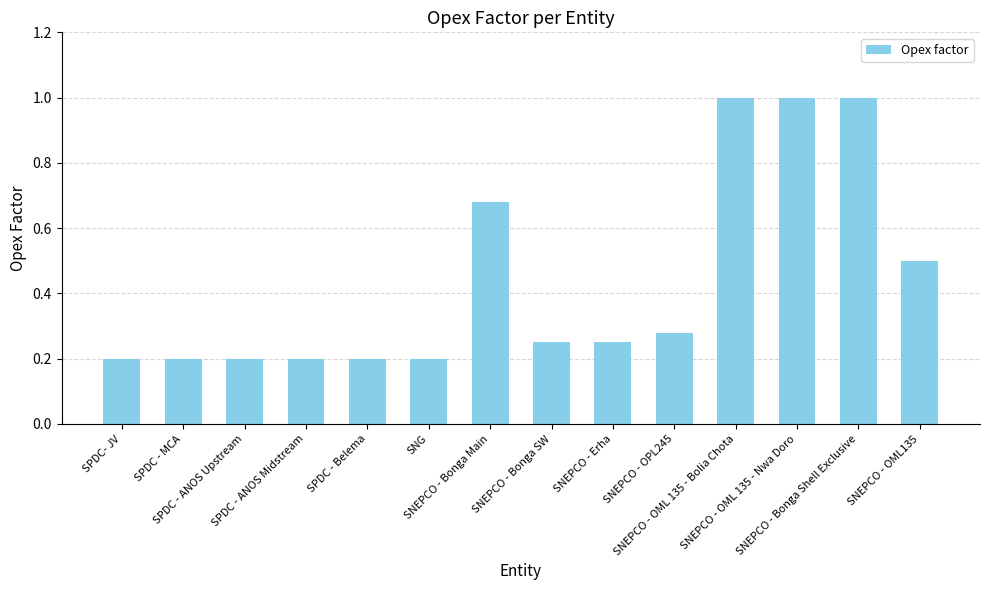

What is the difference between the maximum and minimum values?

0.8